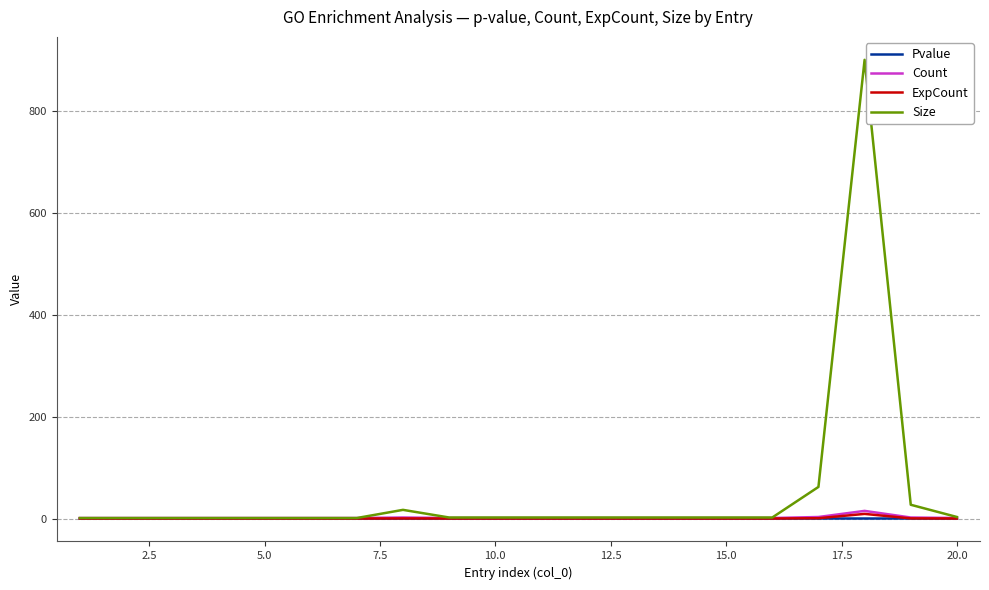

What is the maximum value shown in the chart?

900.0